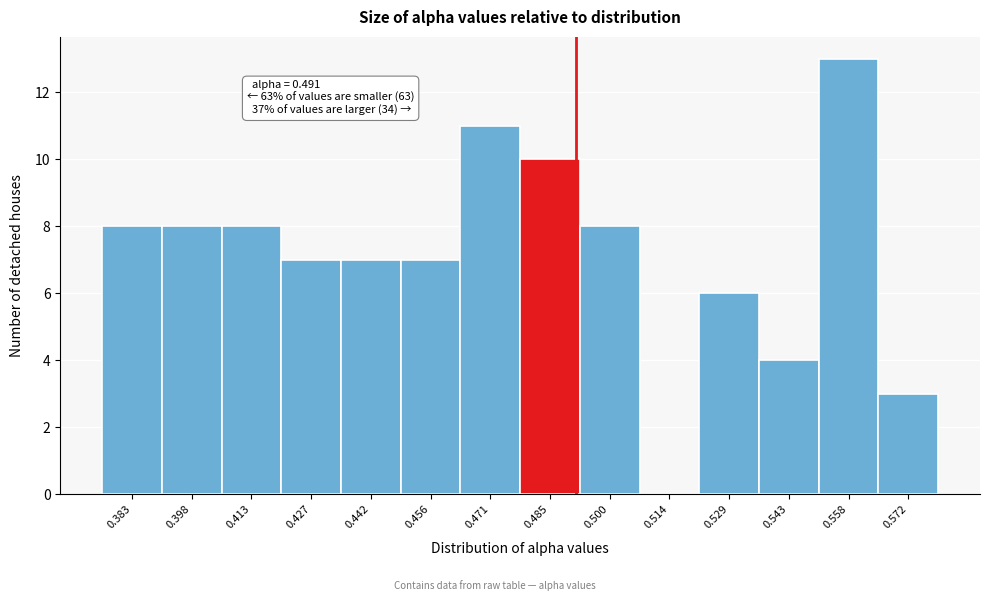

Over which range of the x-axis is the bar tallest?

0.550 to 0.564